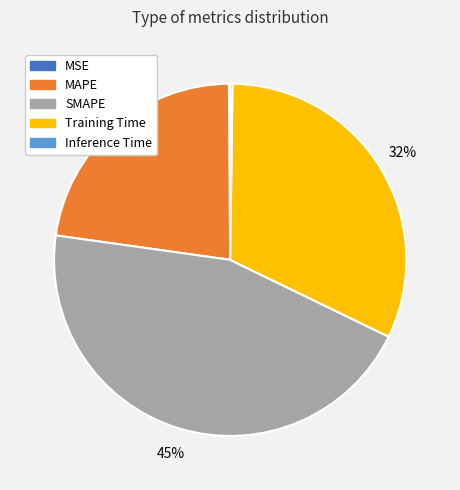

True or false: MAPE accounts for 23% of the total.

True